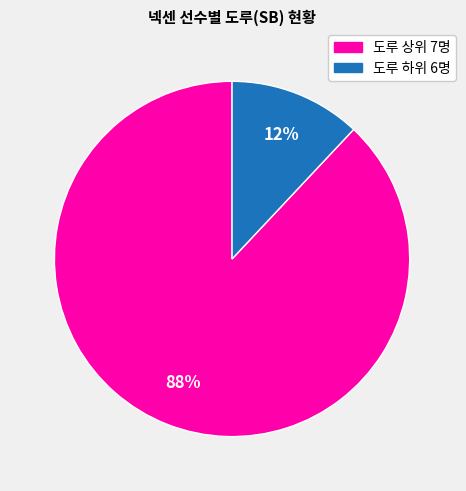

Is there any slice that represents more than half of the pie?

Yes